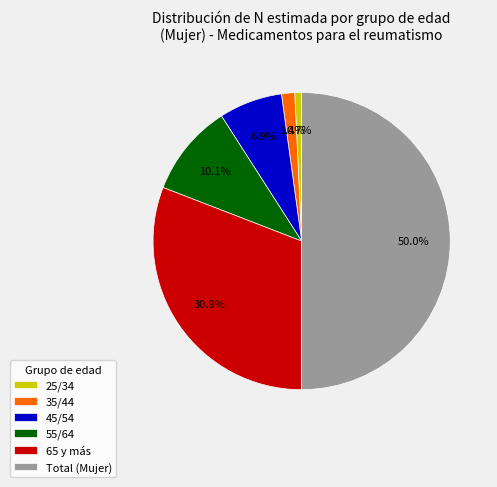

Rank the categories by value from lowest to highest.

25/34, 35/44, 45/54, 55/64, 65 y más, Total (Mujer)